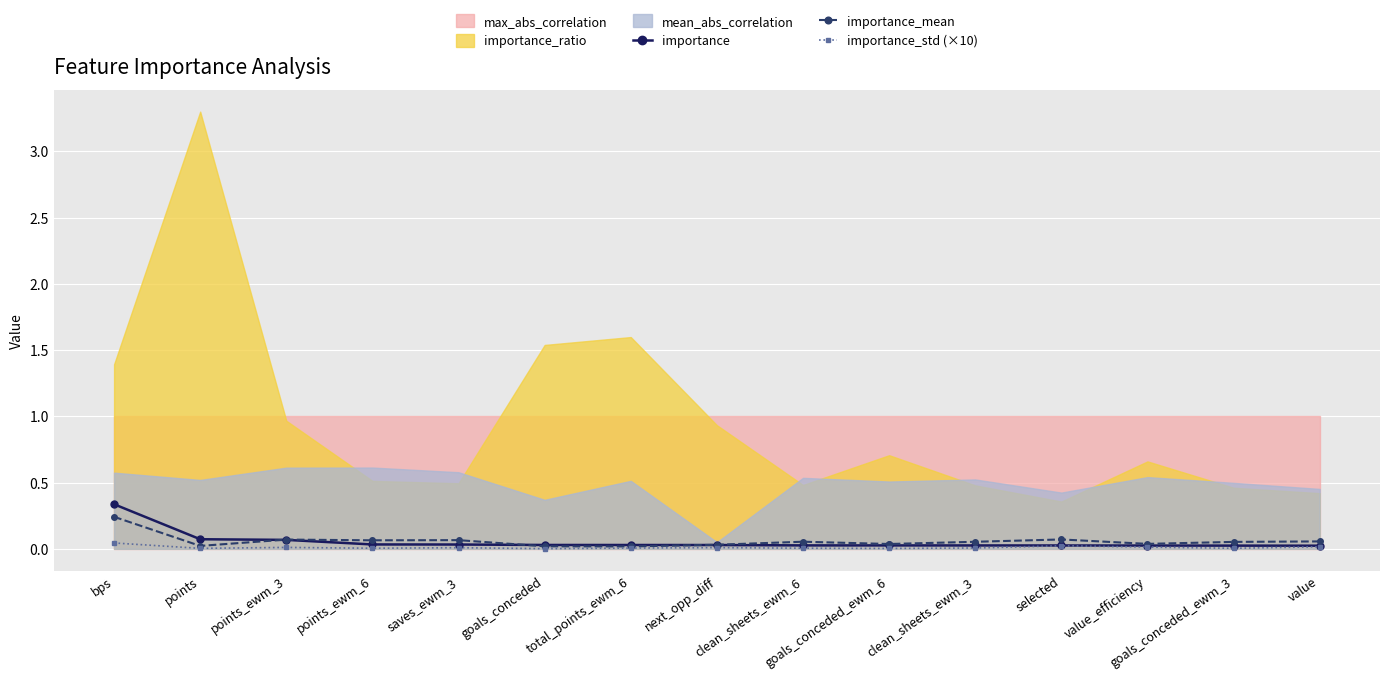

True or false: importance_mean has more than 2 points higher than both neighbors.

True